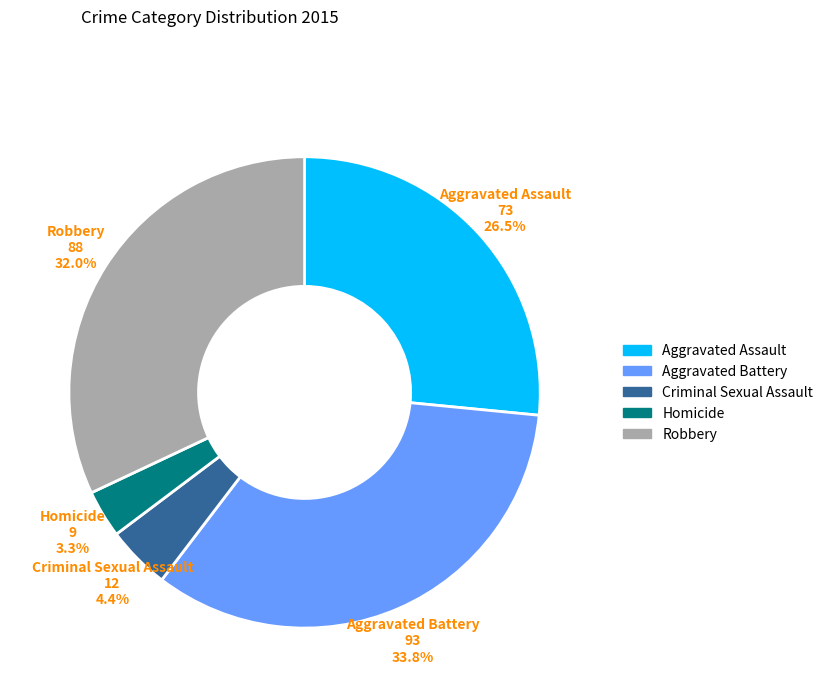

Is there any slice that represents more than half of the pie?

No